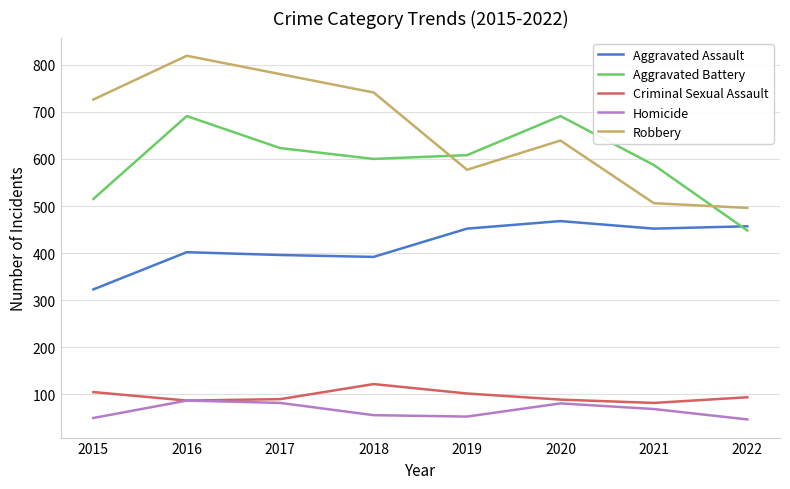

Does the chart display data point markers on the line(s)?

No